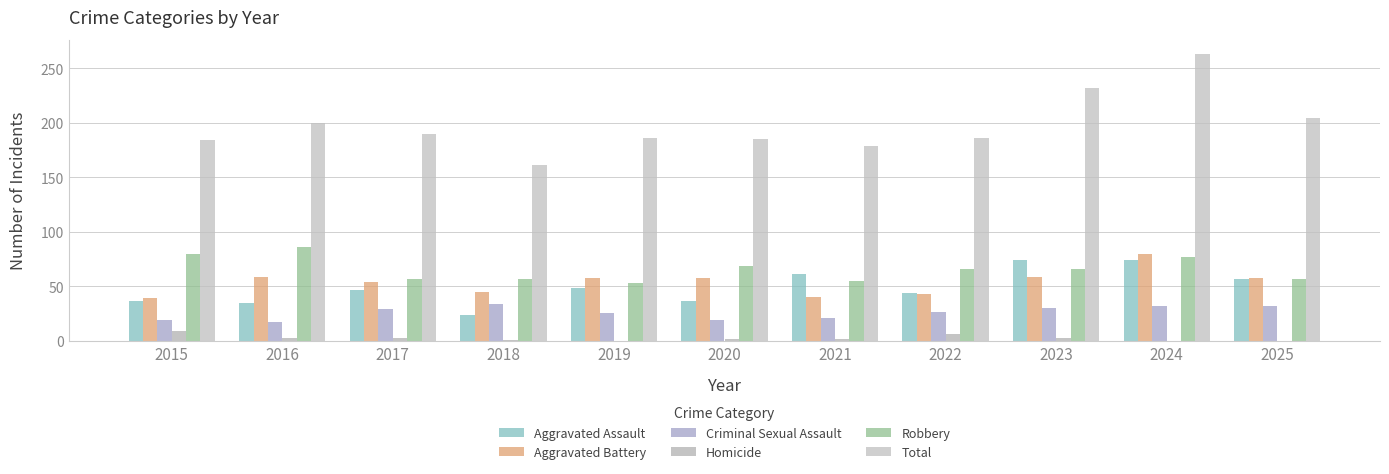

The Aggravated Battery series shows 58 at 2019. True or false?

True